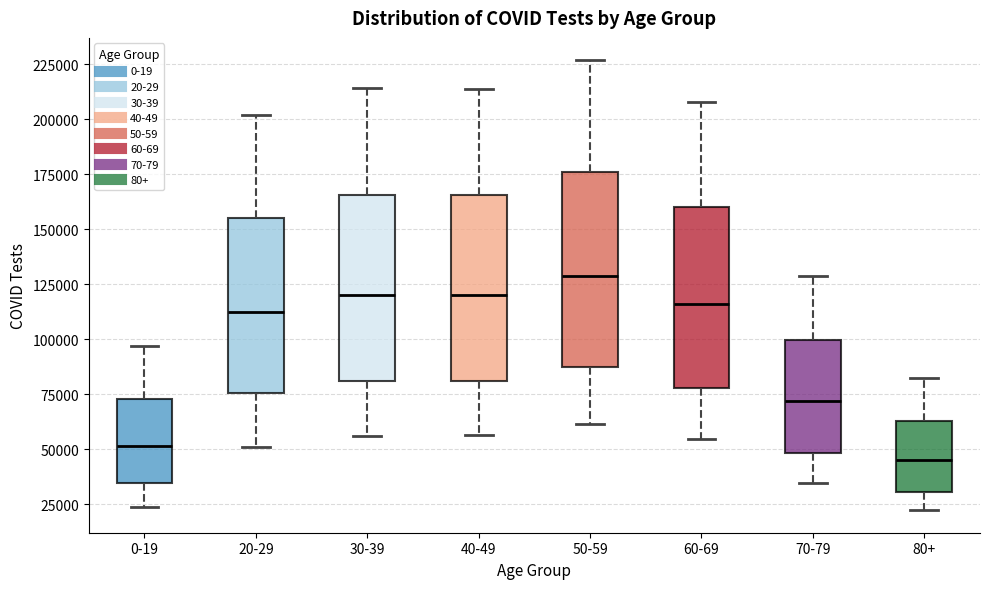

Where does the lower whisker of the box for 60-69 end on the y-axis? The values are not printed on the chart, so give them approximately, as read against the axis.

55000